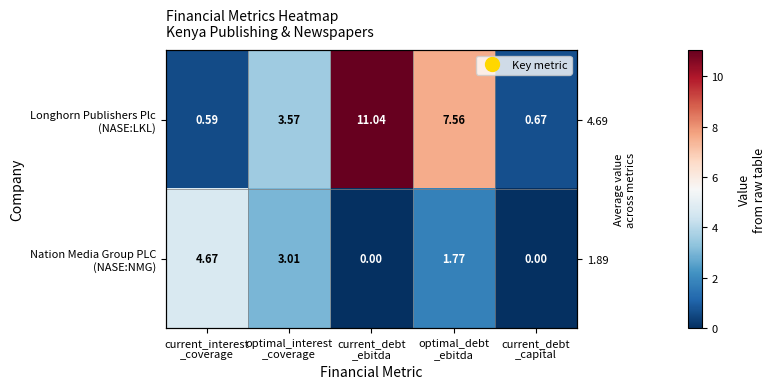

Which category has the highest value across all series?

current_debt
_ebitda